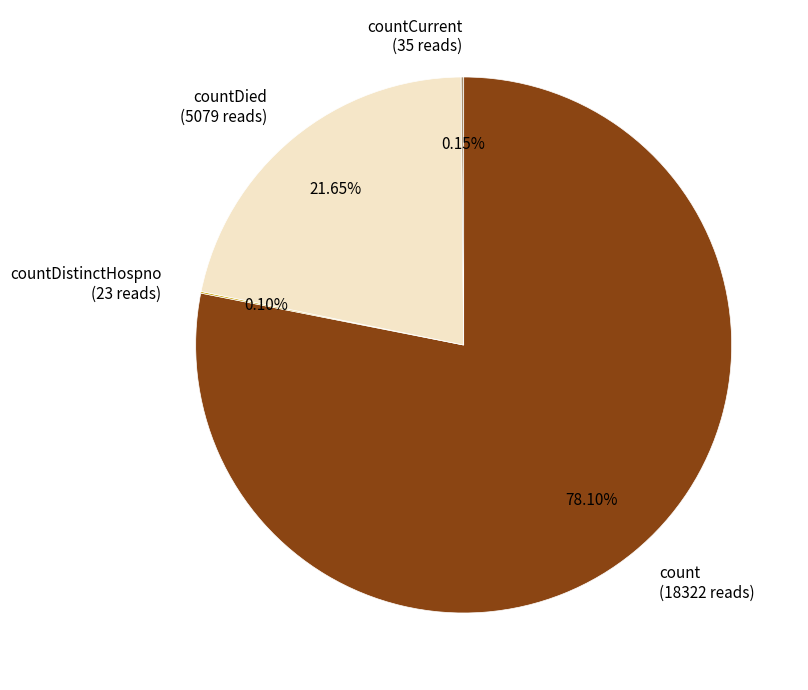

Which slice represents more than half of the pie?

count (18322 reads)